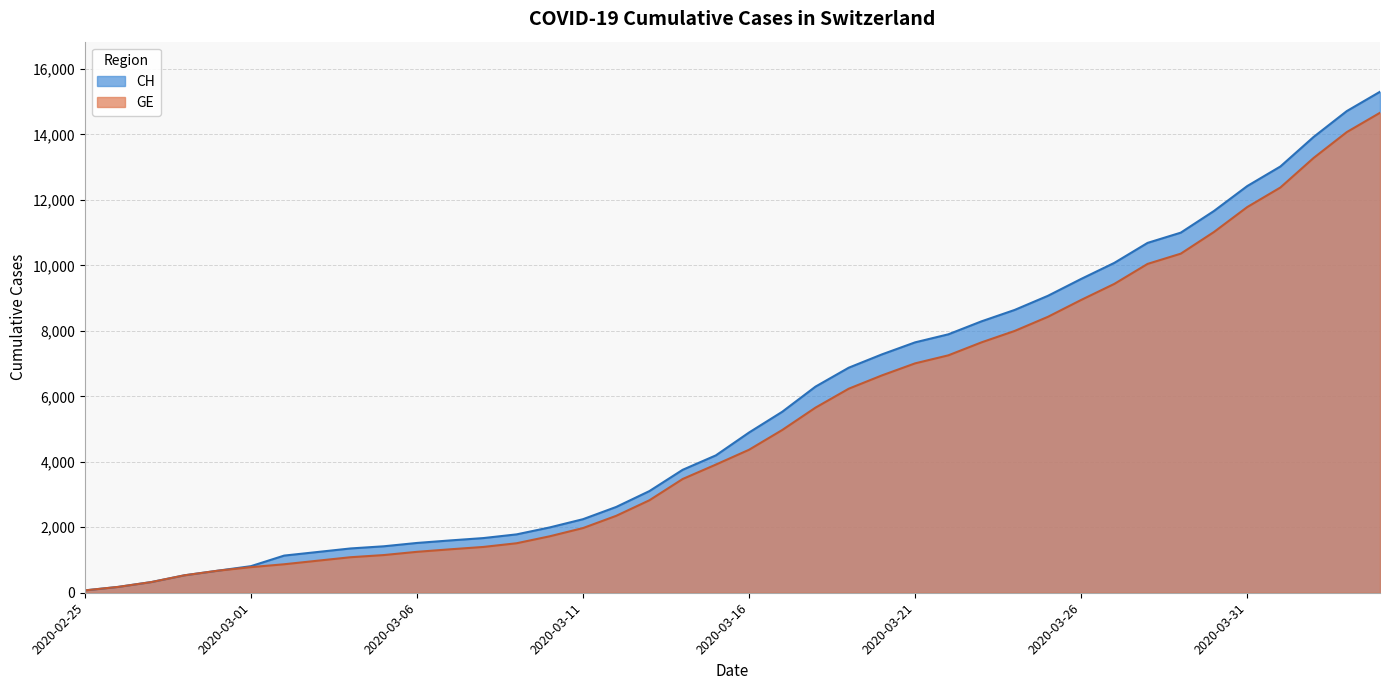

Reading left to right, list all the values displayed in this chart.

CH: 72	178	326	533	673	812	1135	1244	1353	1419	1521	1598	1670	1783	1996	2247	2621	3106	3755	4196	4895	5529	6296	6874	7281	7649	7894	8291	8640	9071	9586	10077	10687	11000	11662	12422	13021	13923	14714	15304
GE: 72	178	326	533	673	782	870	978	1085	1151	1250	1327	1399	1512	1725	1976	2350	2825	3474	3915	4368	4972	5654	6232	6639	7007	7252	7649	7998	8429	8944	9435	10045	10358	11020	11780	12379	13281	14072	14662